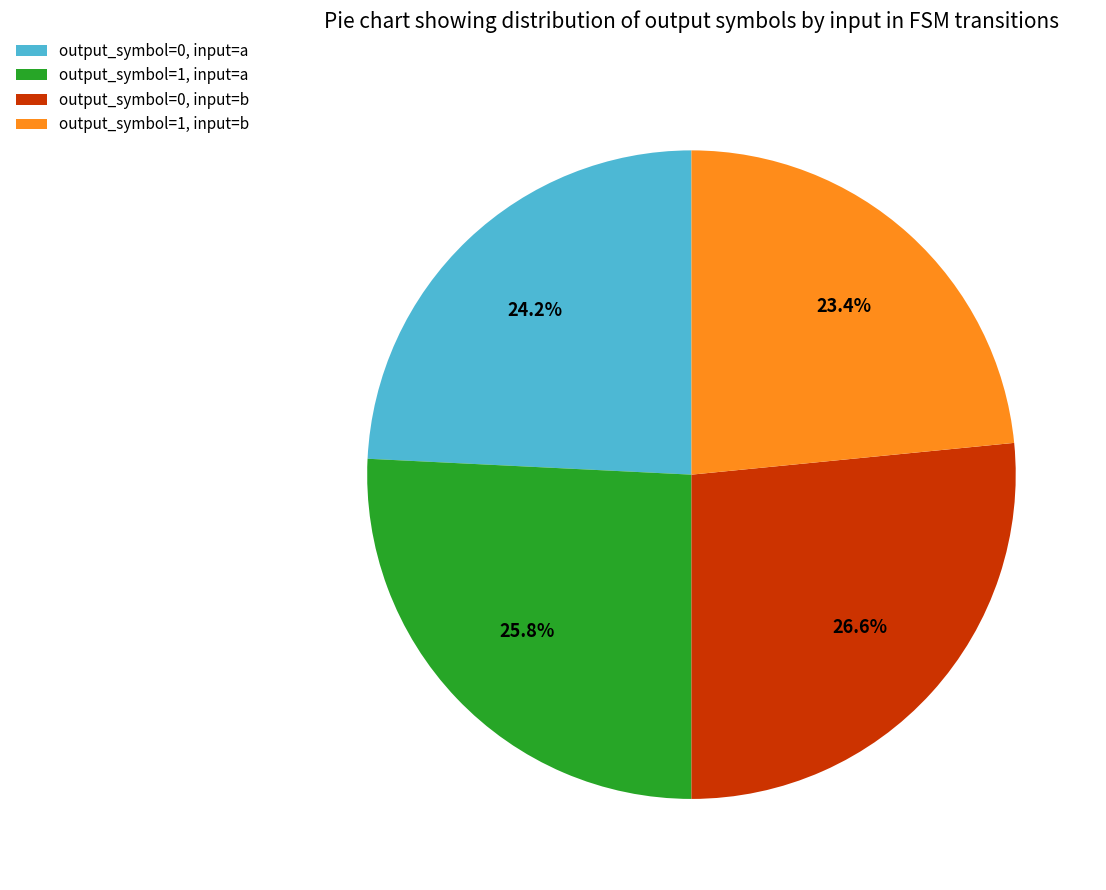

Is there any slice that represents more than half of the pie?

No